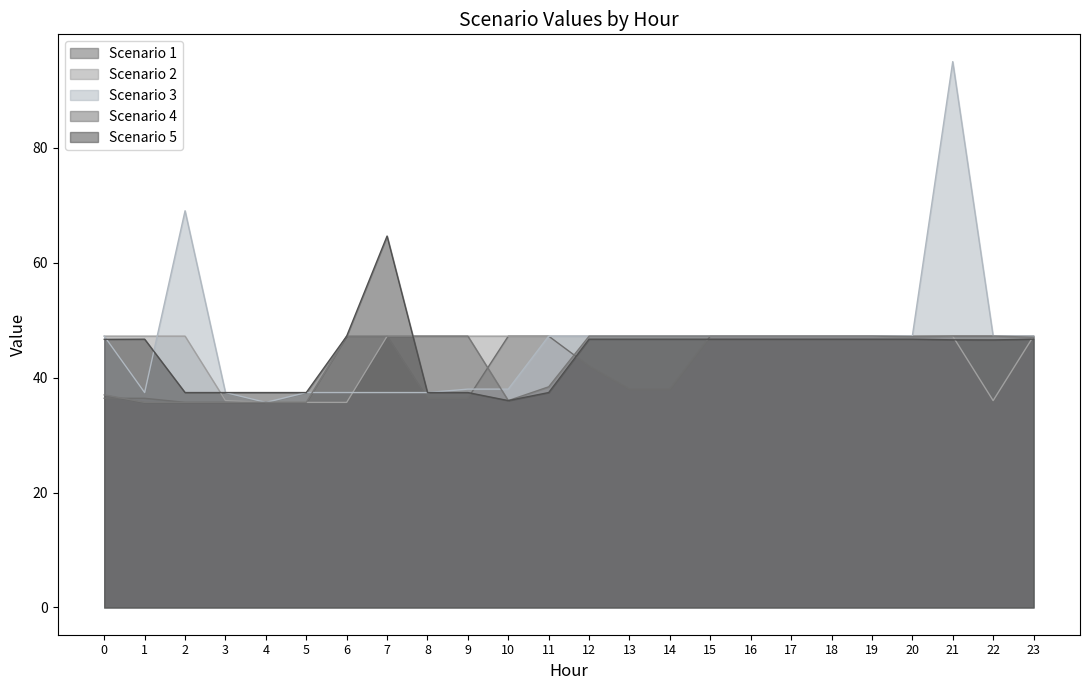

What is the minimum value shown in the chart?

35.7